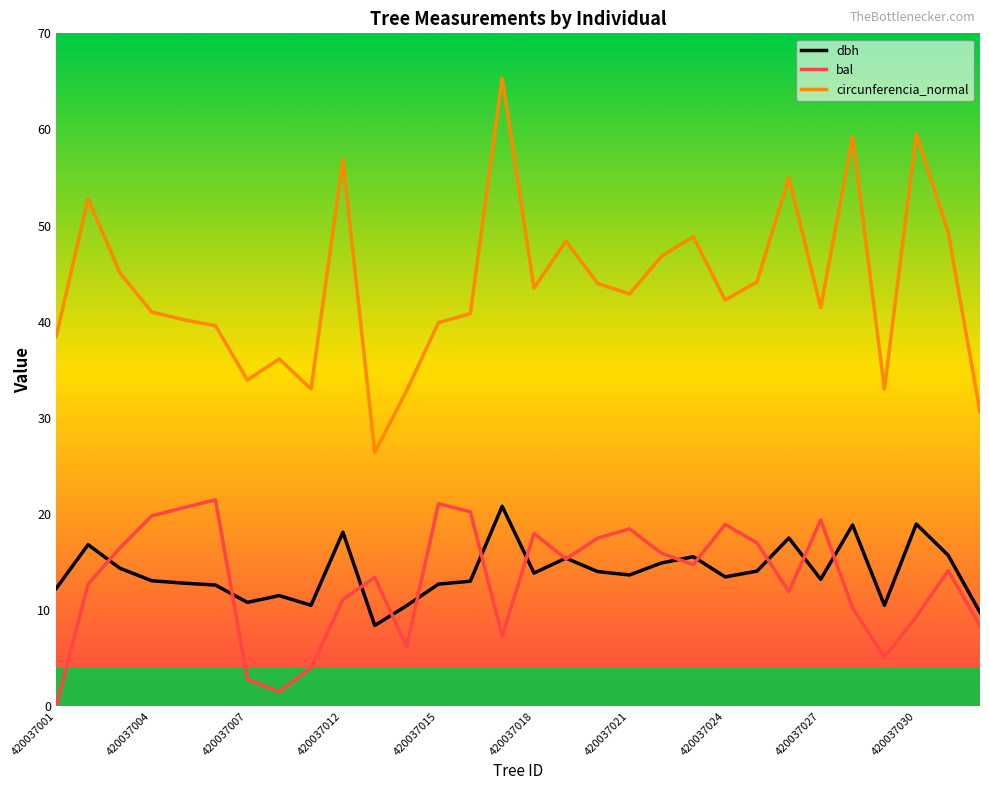

Which series has the widest spread of values?

circunferencia_normal